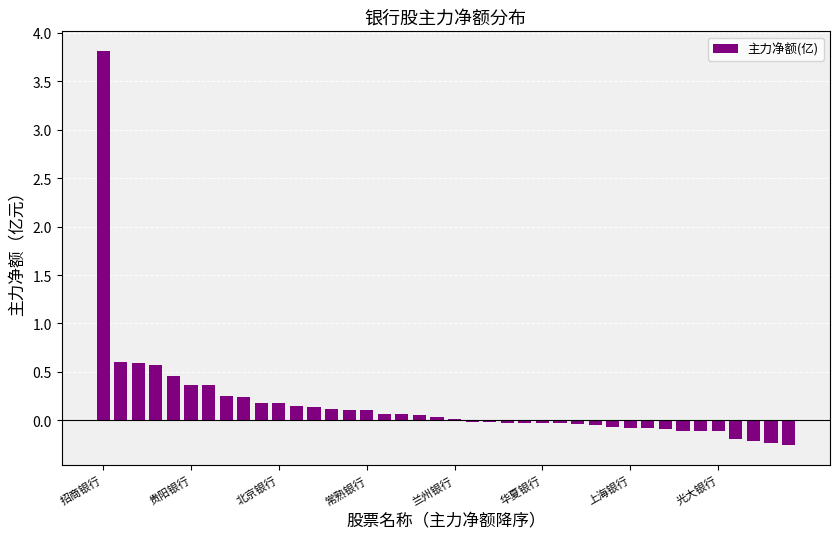

What is the greatest value displayed?

3.8